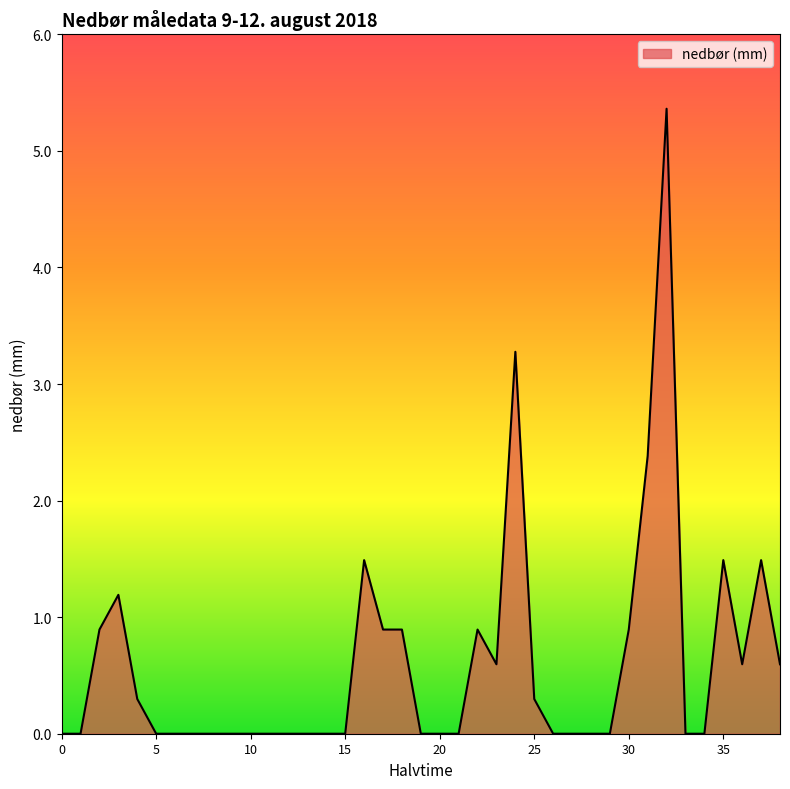

How many lines are shown in the chart?

1